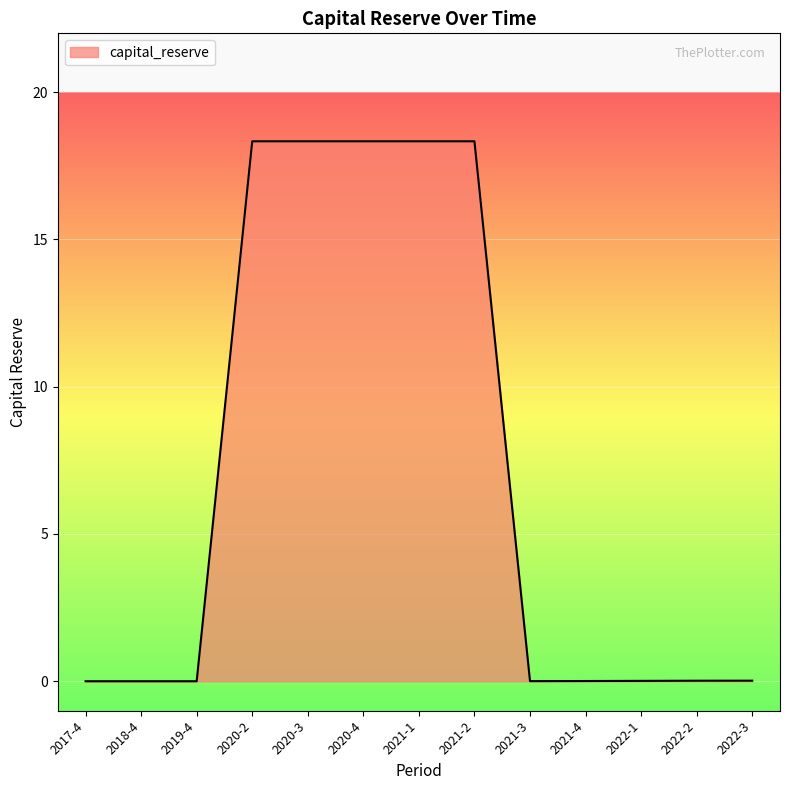

What is the difference between the maximum and minimum values?

18.3